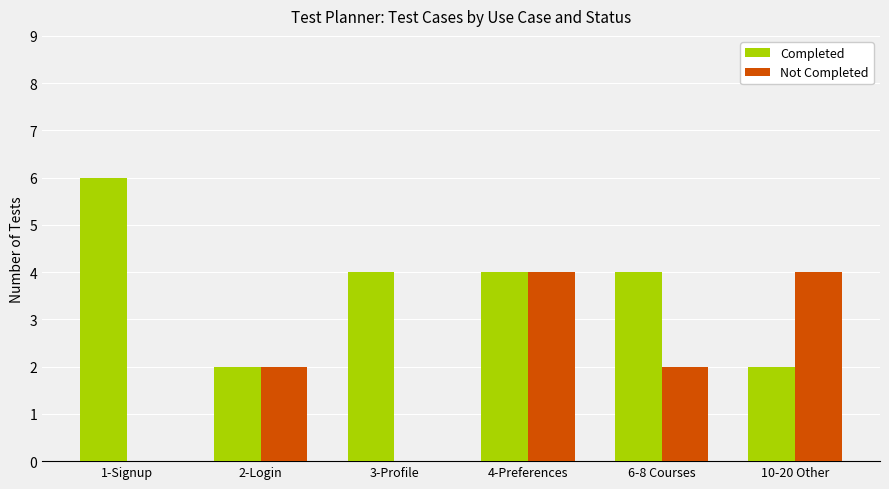

What is the greatest value displayed?

6